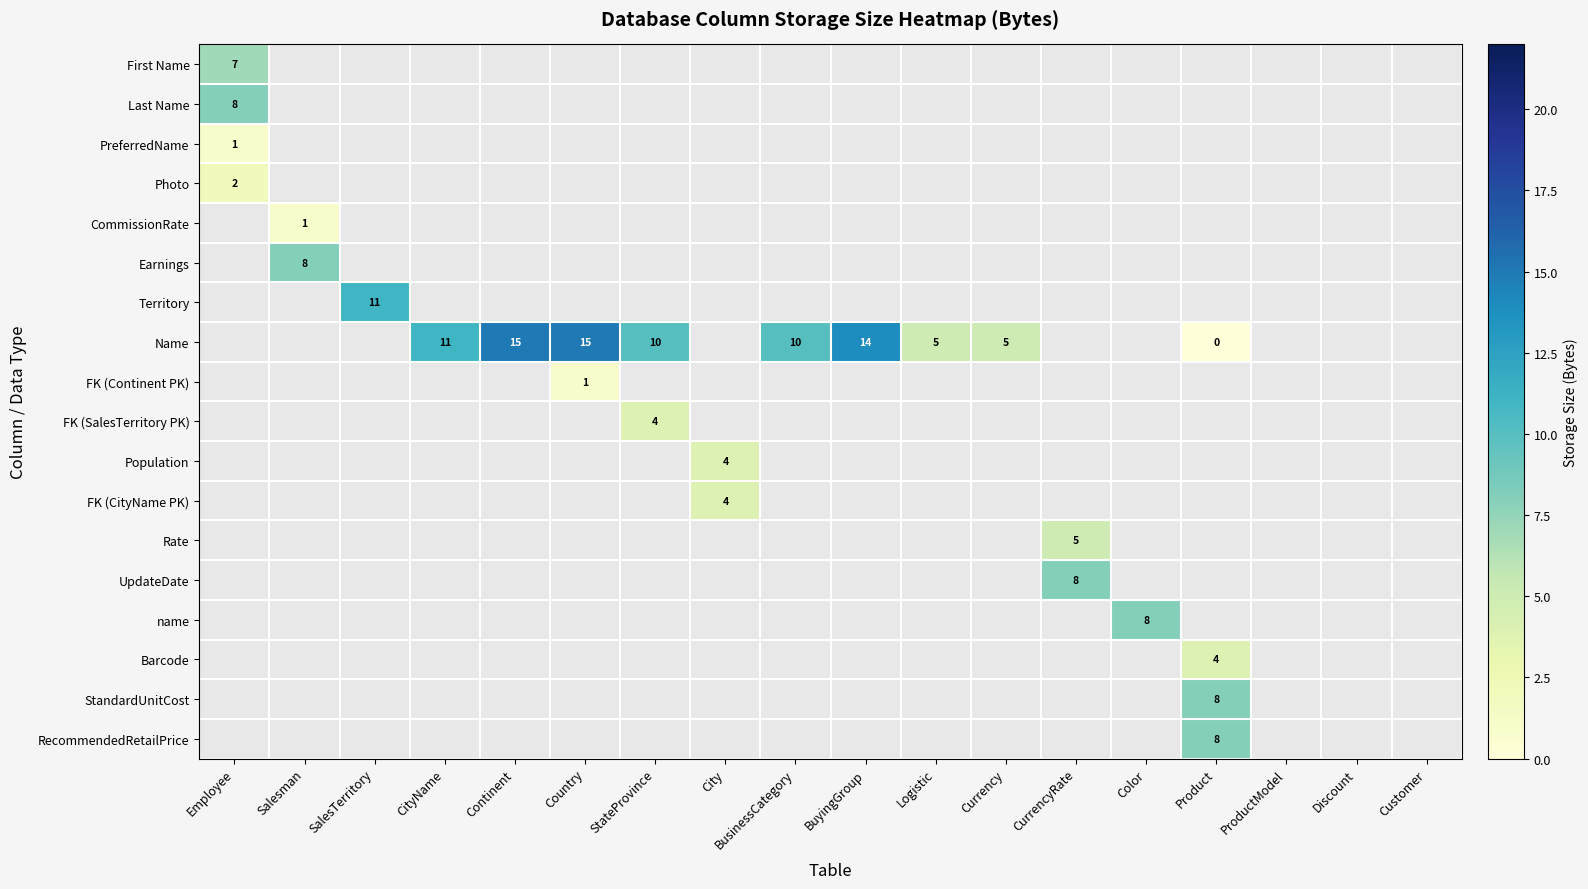

The FK (Continent PK) series shows 0.3 at Country. True or false?

False